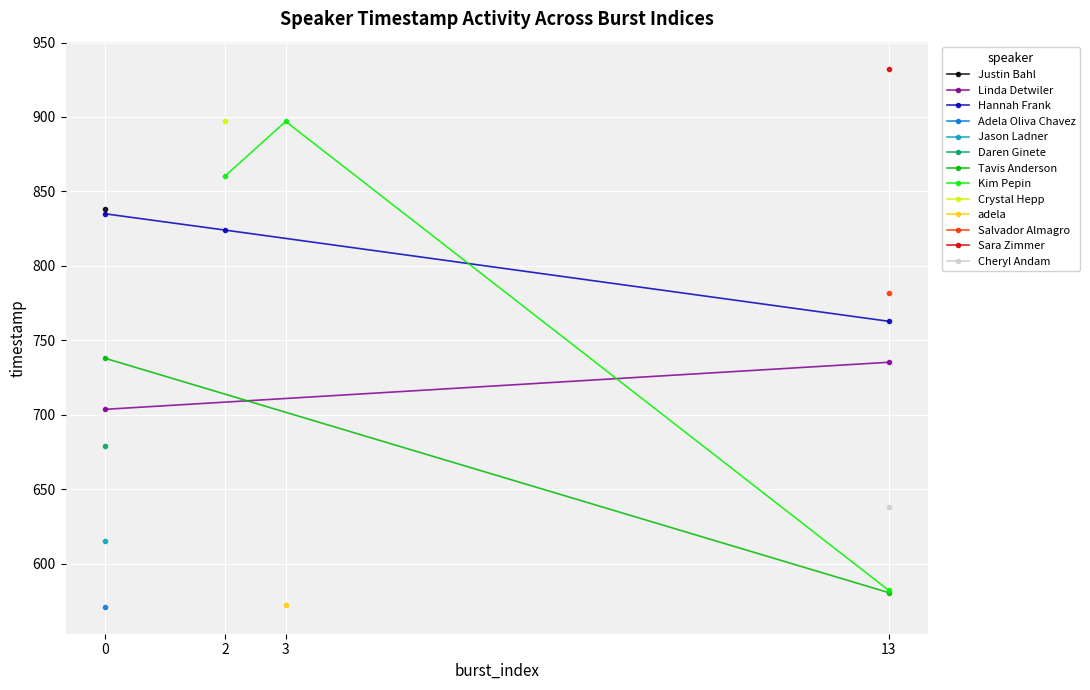

At which label does Hannah Frank reach its minimum?

13